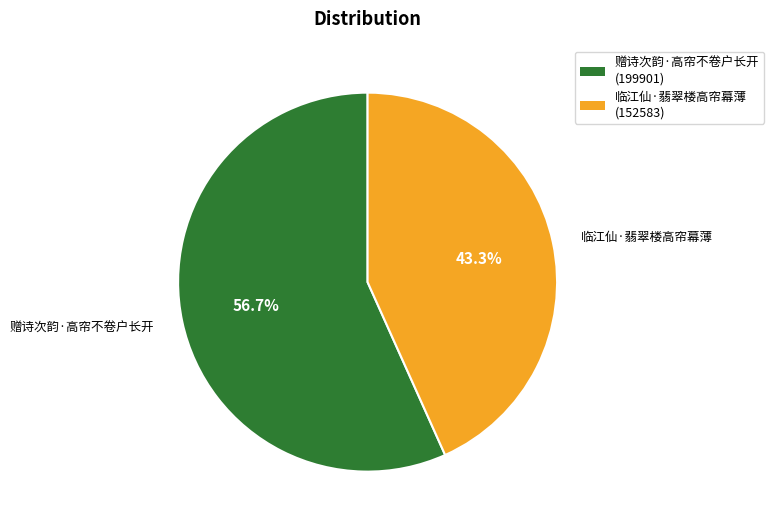

Approximately how many times larger is the value at 临江仙·翡翠楼高帘幕薄 compared to 赠诗次韵·高帘不卷户长开?

0.8